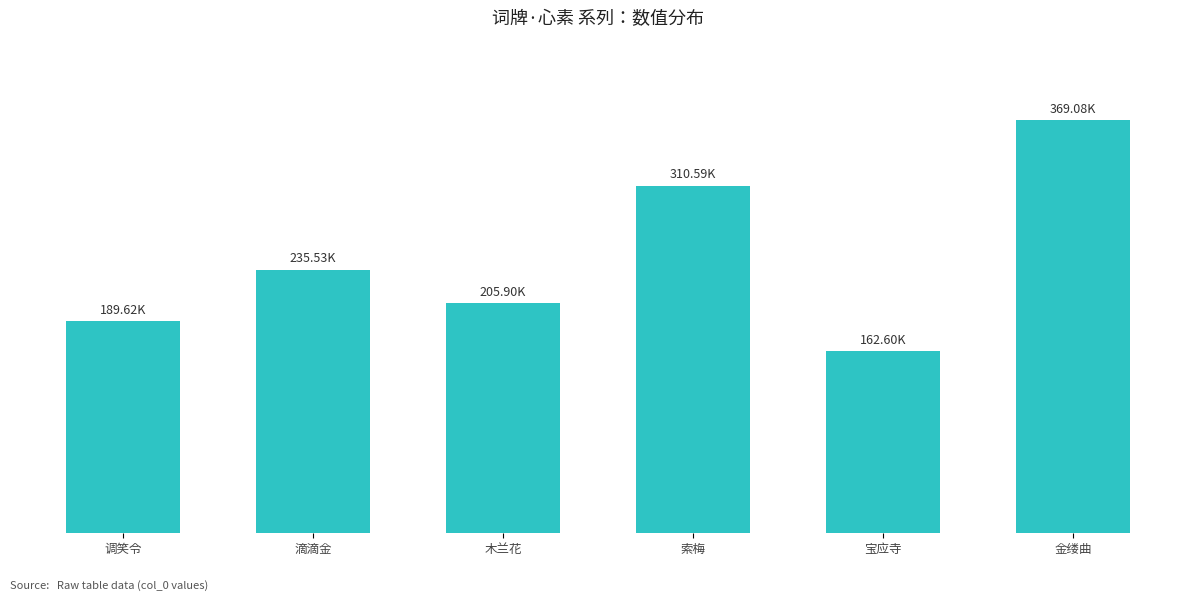

What is the average value?

245555